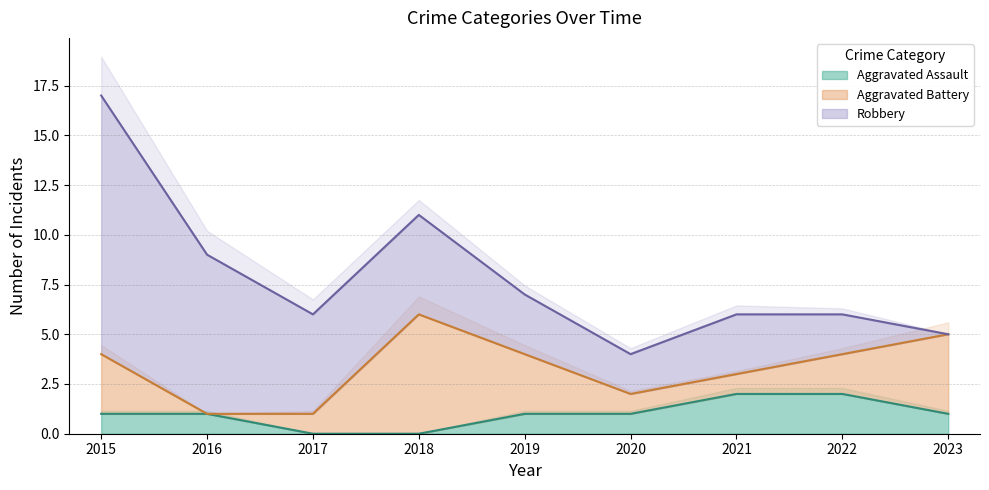

At which category does the chart reach its minimum across all series?

2017